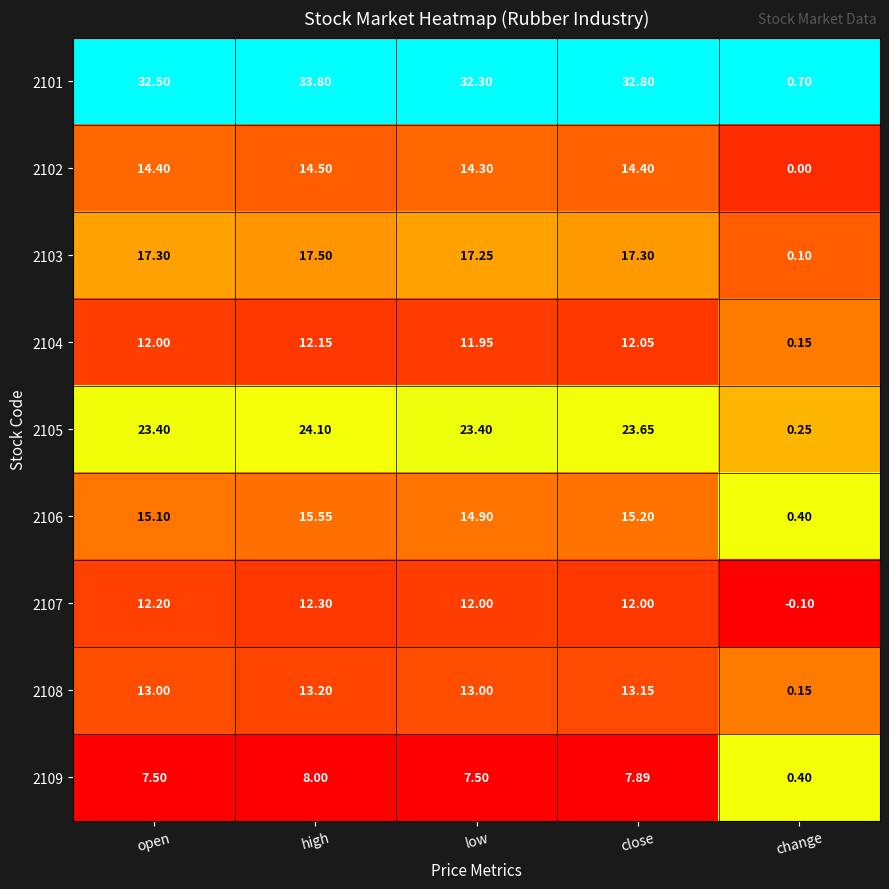

At which category is the sum across all series the highest?

high